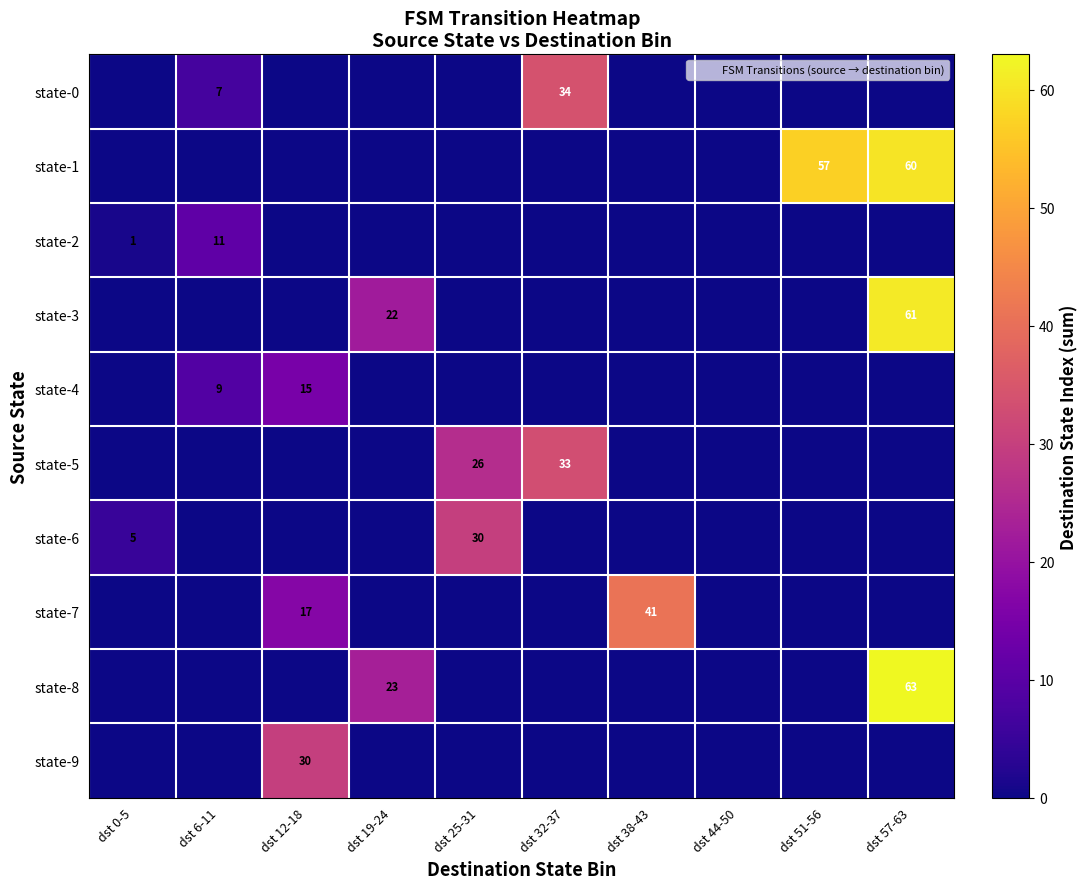

True or false: state-2 has a value of 0 at dst 51-56.

True